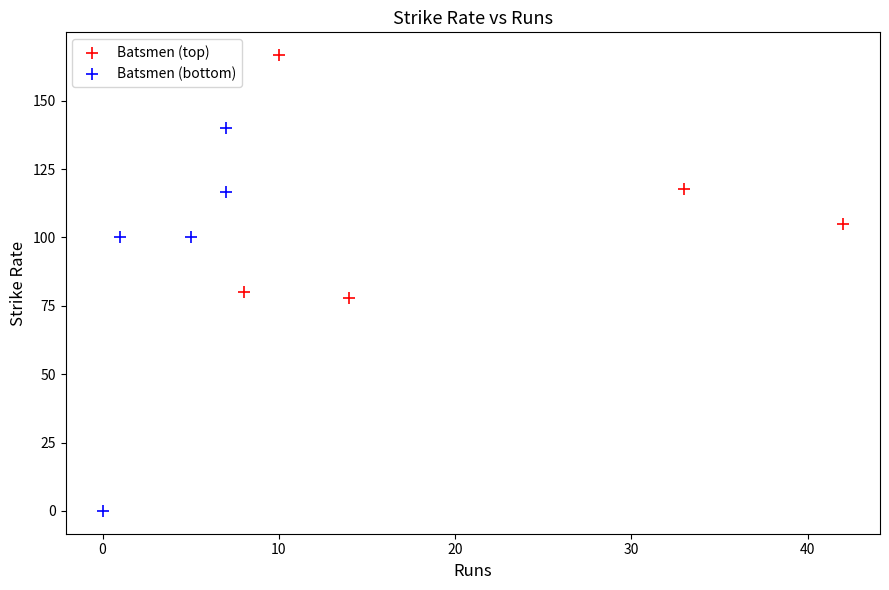

Which series has the widest spread of Y values?

Batsmen (bottom)